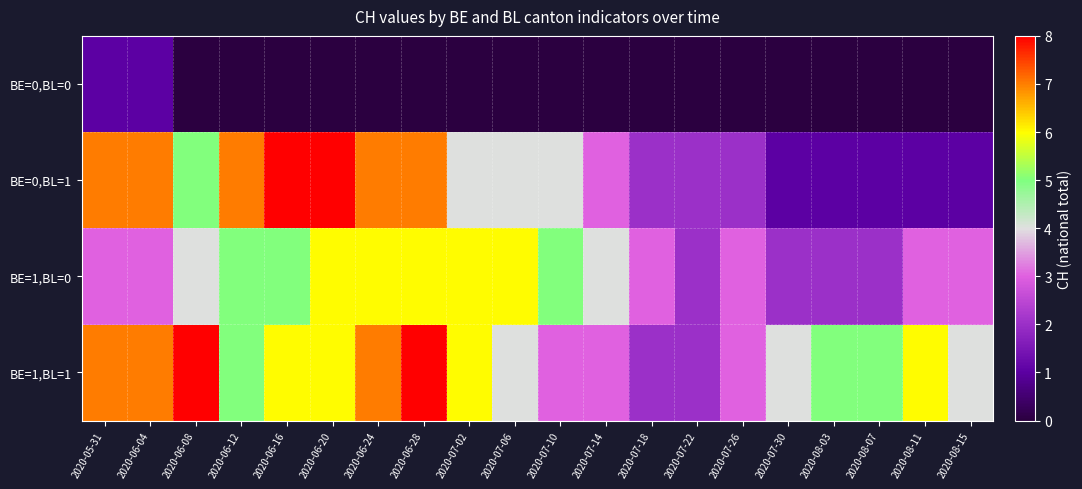

Which series has the largest total across all categories?

BE=1,BL=1